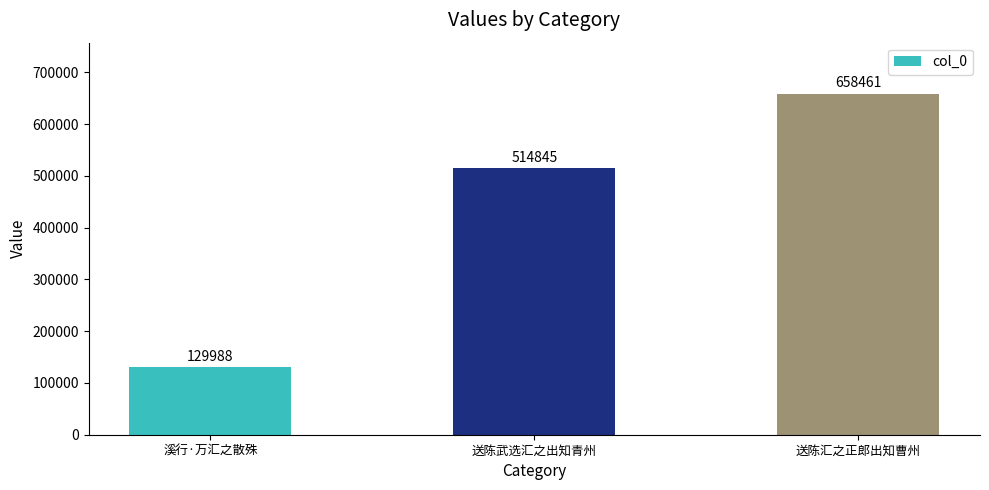

Read the value at 送陈武选汇之出知青州, to the nearest 50.

514850